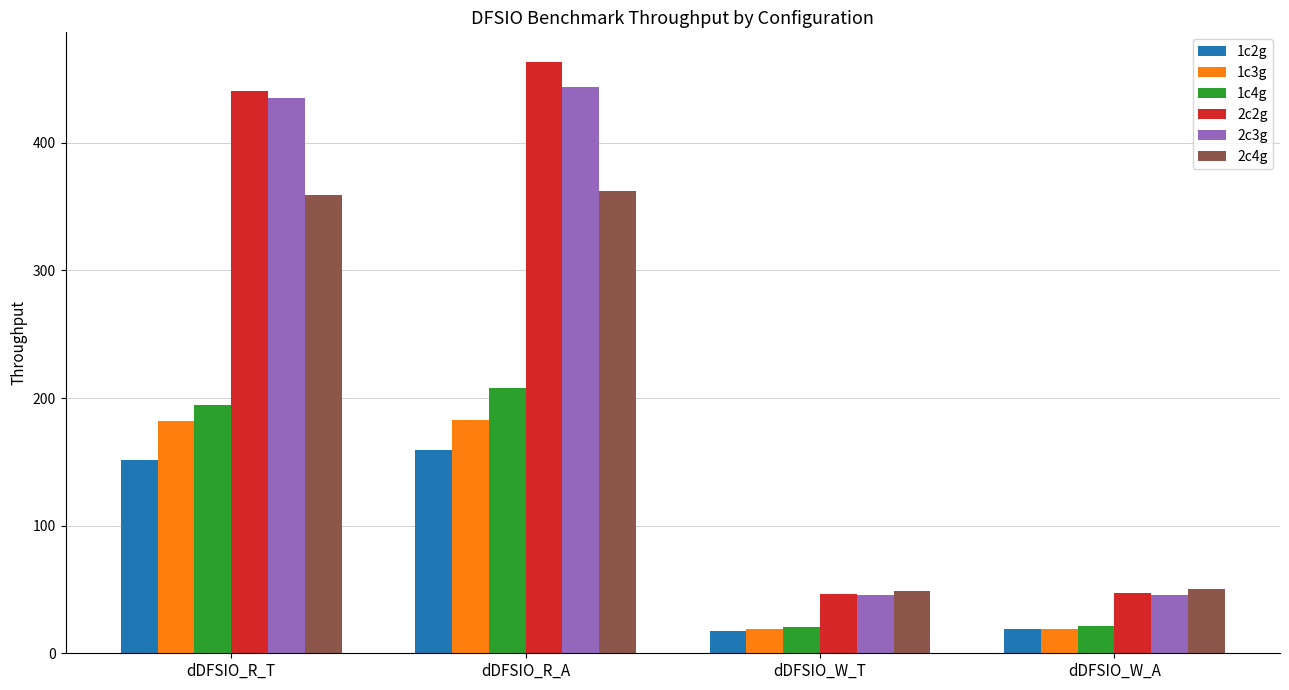

Are the bars grouped side by side (vs. stacked)?

Yes